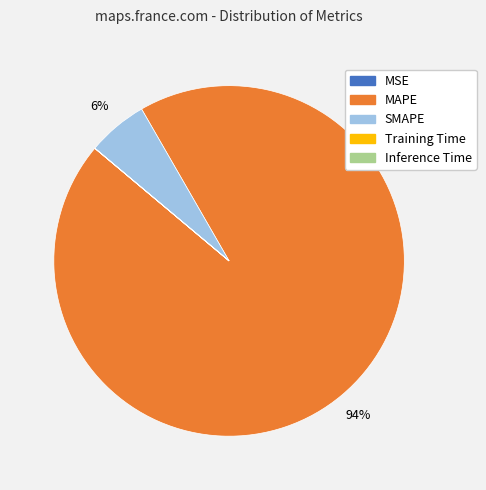

The SMAPE slice represents 6% of the pie. True or false?

True